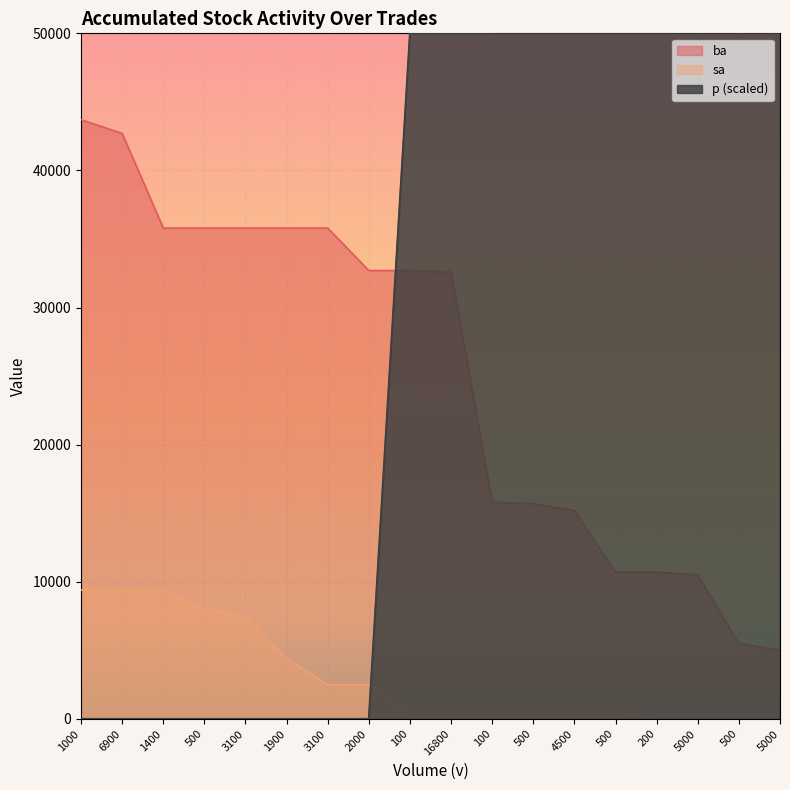

Between which two adjacent categories do p and ba first intersect?

2000 and 100